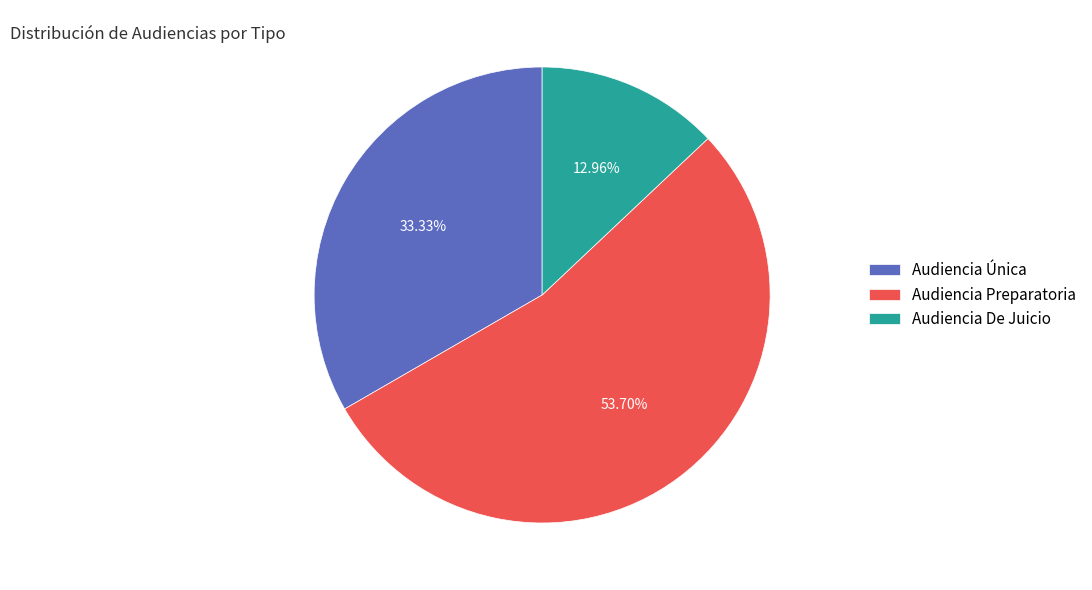

What percentage is NOT represented by Audiencia Preparatoria?

46.3%